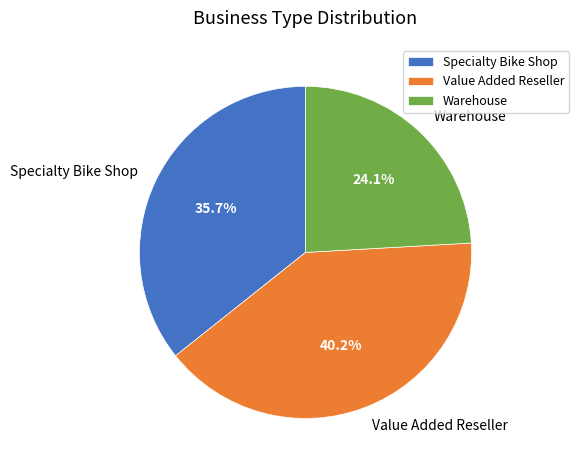

Count the number of slices in the pie.

3